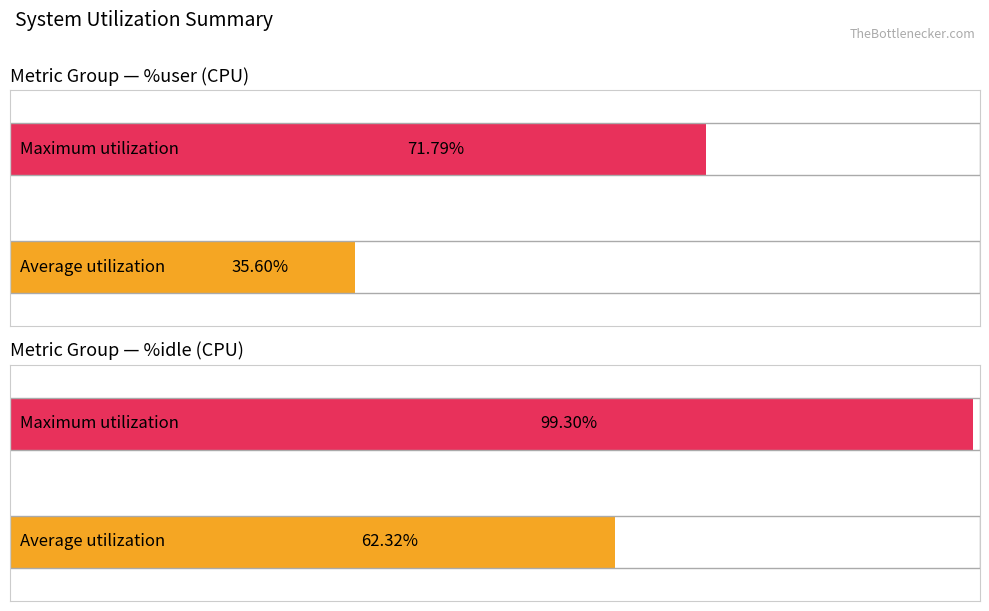

Does the chart contain any negative values?

No